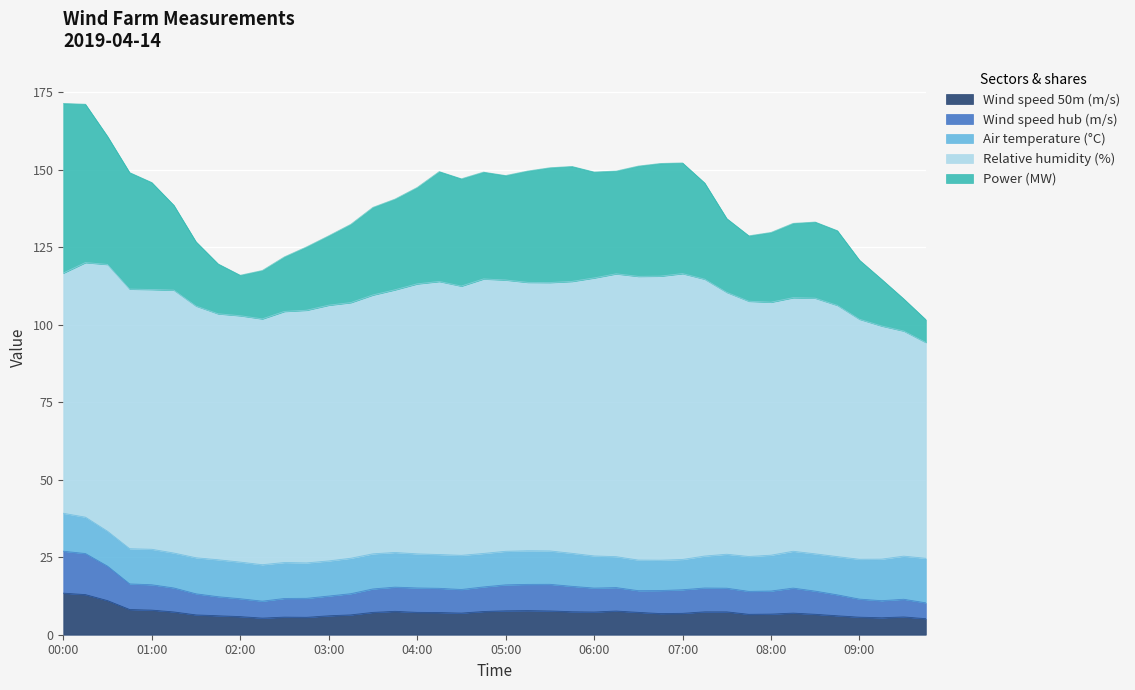

Is it true that Wind speed 50m (m/s) equals 7.7 at 05:00?

True